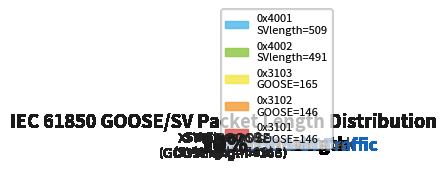

Combined, what portion of the pie is 0x3101 (GOOSElength=146) and 22?

6.0%